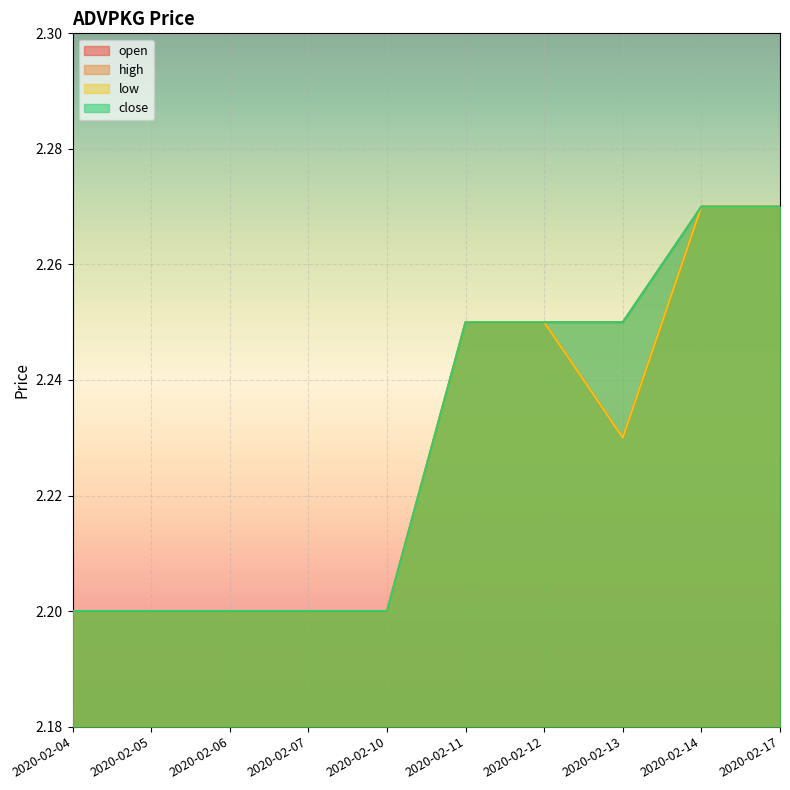

Which series has the largest total across all categories?

high